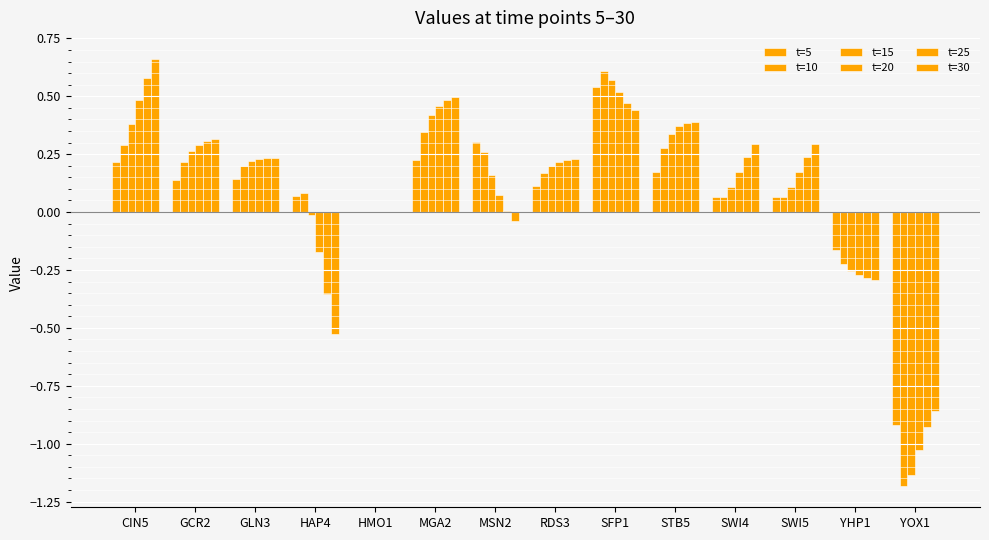

Does the chart contain stacked bars?

No